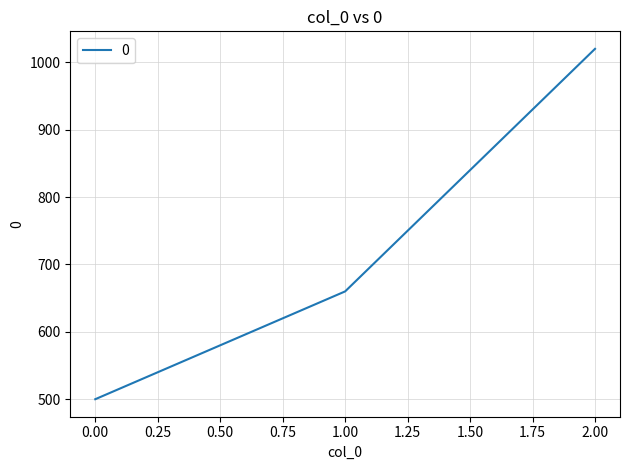

How many values are below 660?

1